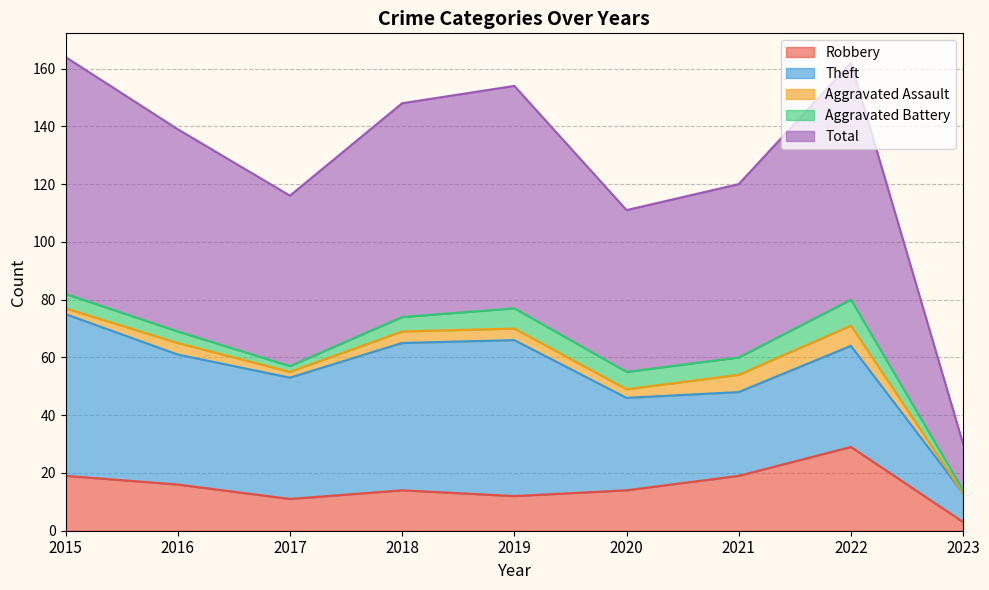

Which has a higher value, 2018 or 2023?

2018